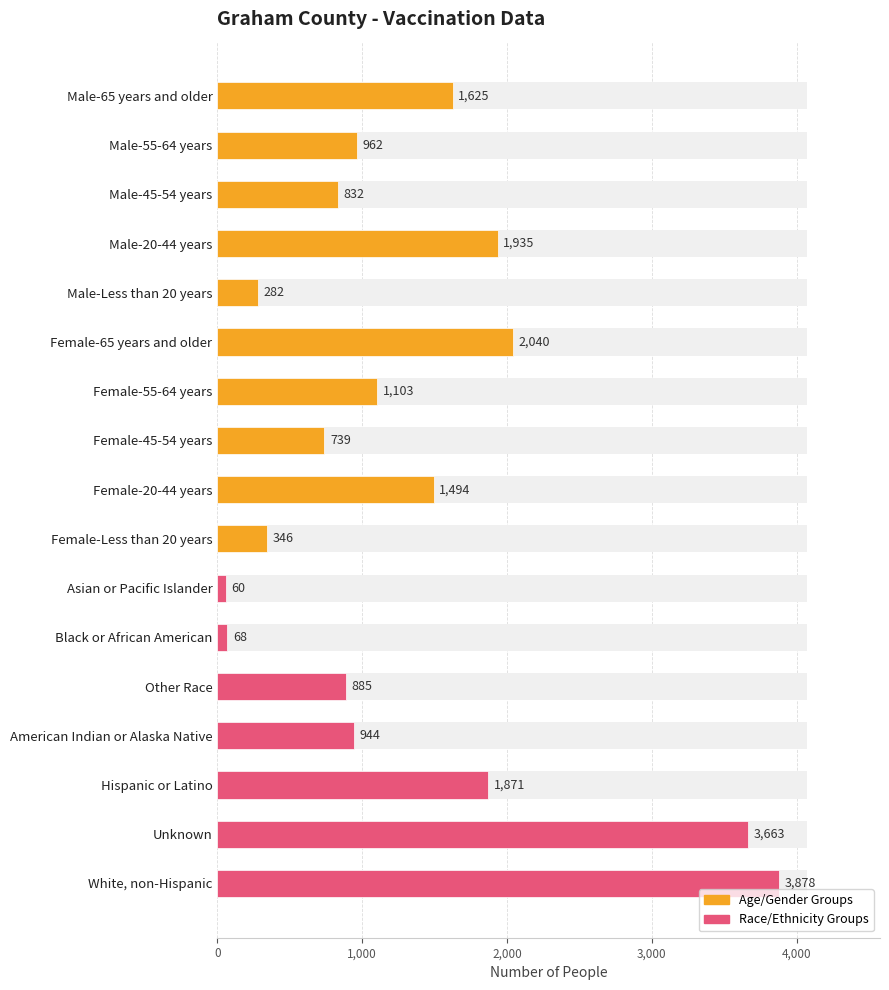

Reading left to right, transcribe all the data shown in this chart.

1625	962	832	1935	282	2040	1103	739	1494	346	60	68	885	944	1871	3663	3878